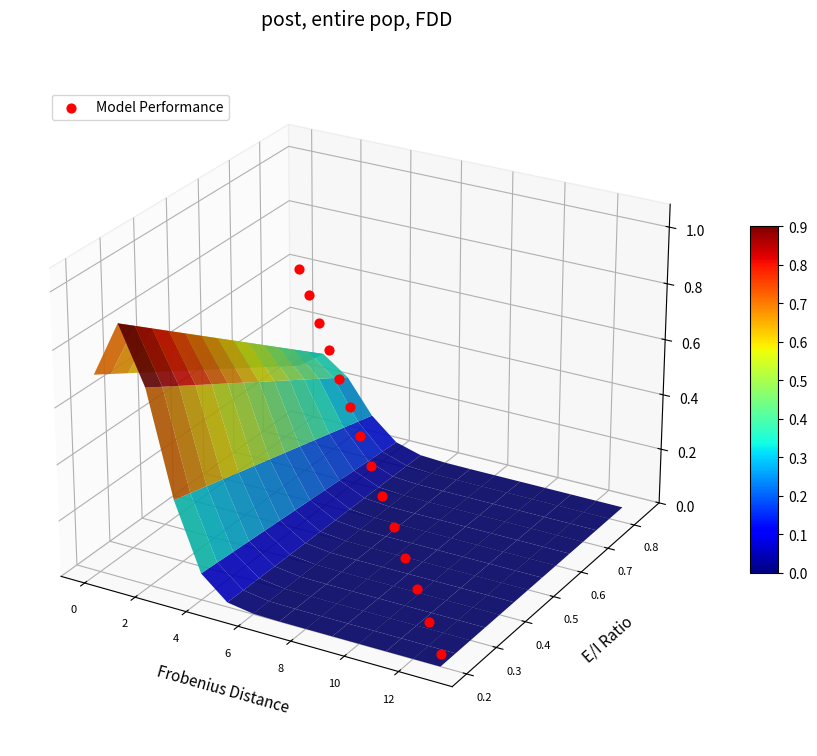

How many data points does each series have?

14